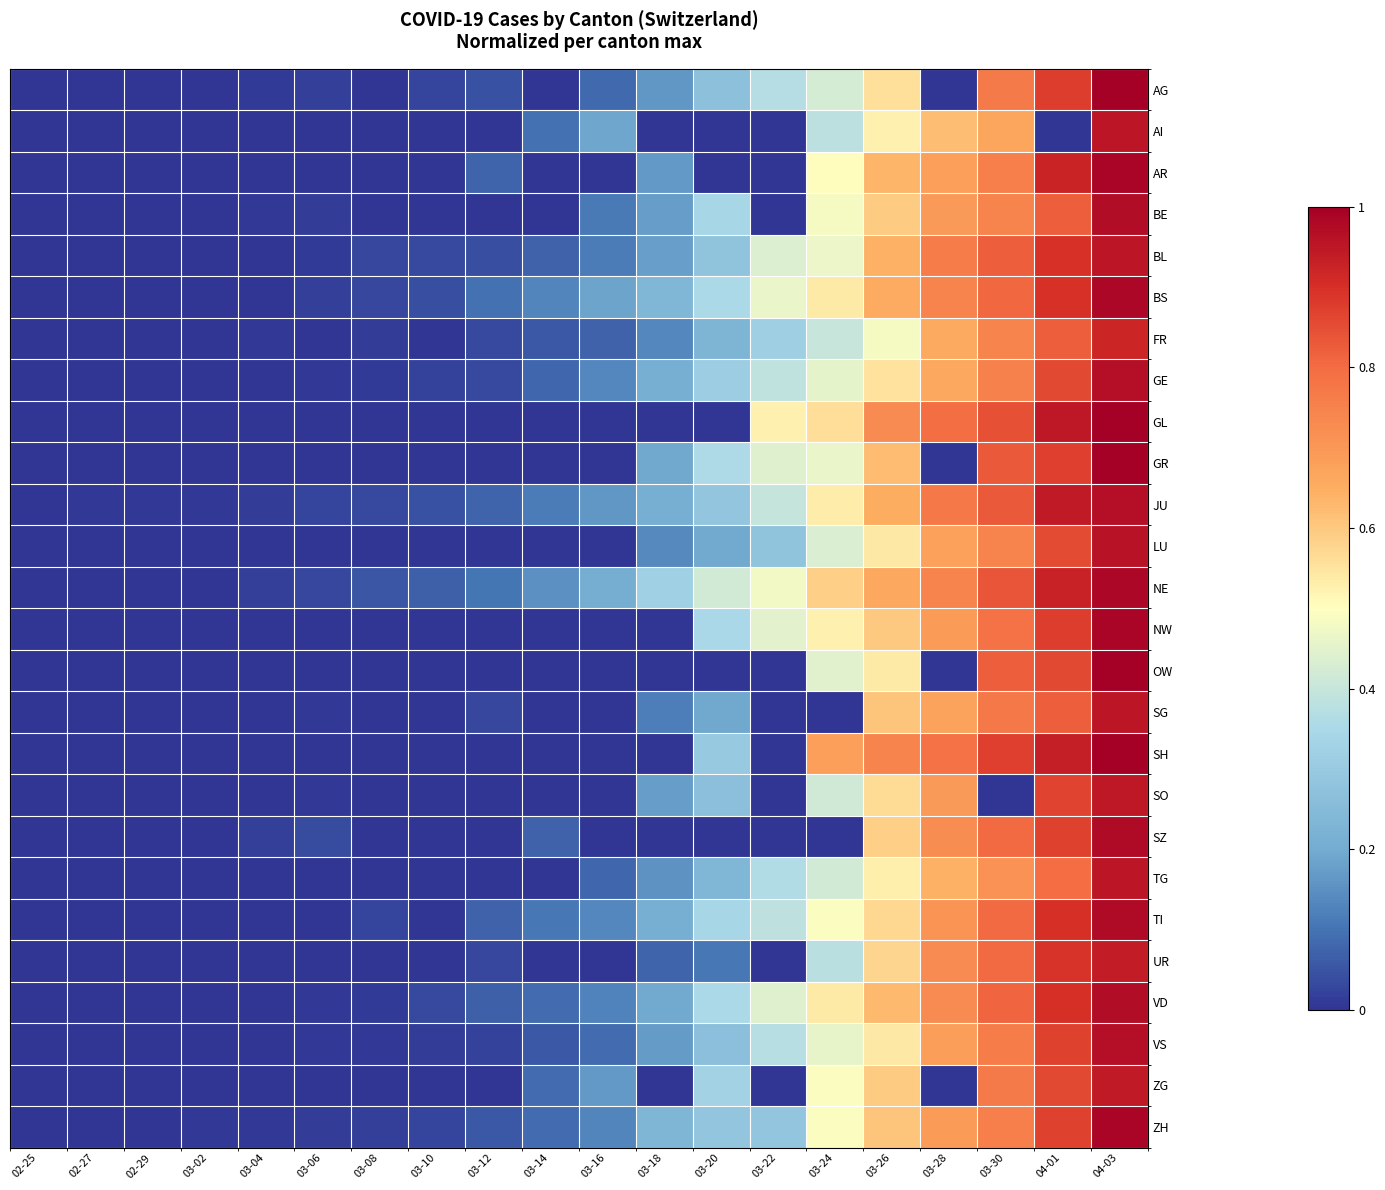

At which category is the sum across all series the highest?

04-03